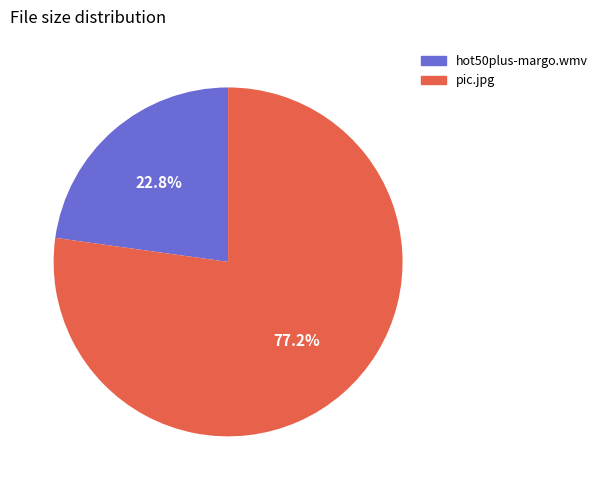

What percentage is the pic.jpg slice, to the nearest percent?

77%